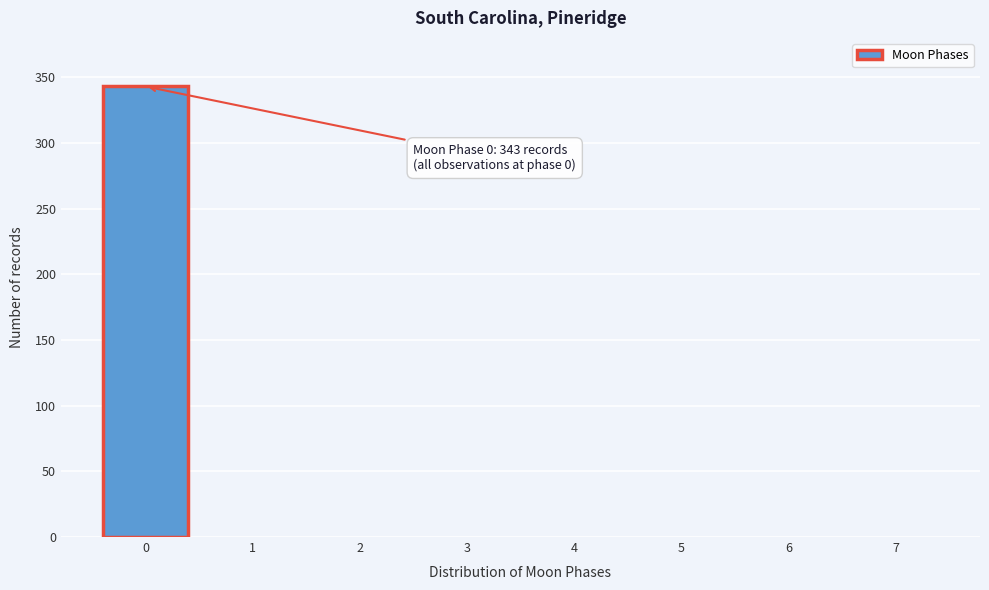

Reading left to right, extract all data points from this chart.

0=343	1=0	2=0	3=0	4=0	5=0	6=0	7=0